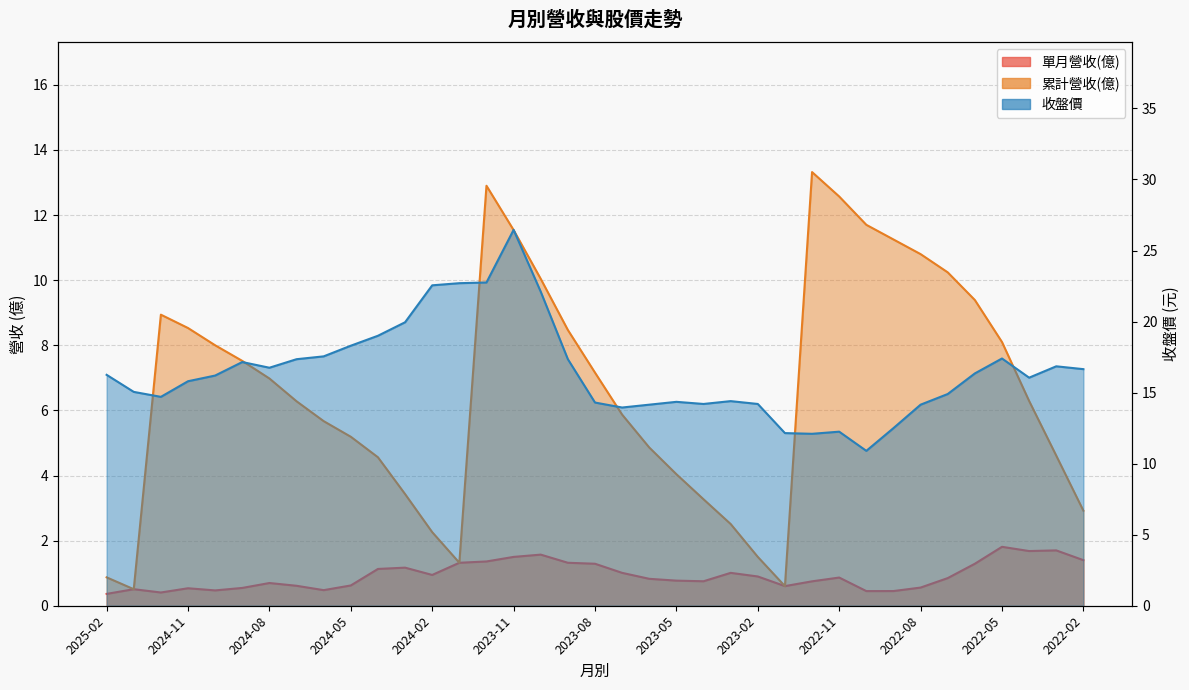

How many interior local peaks does the 收盤價 series have?

7